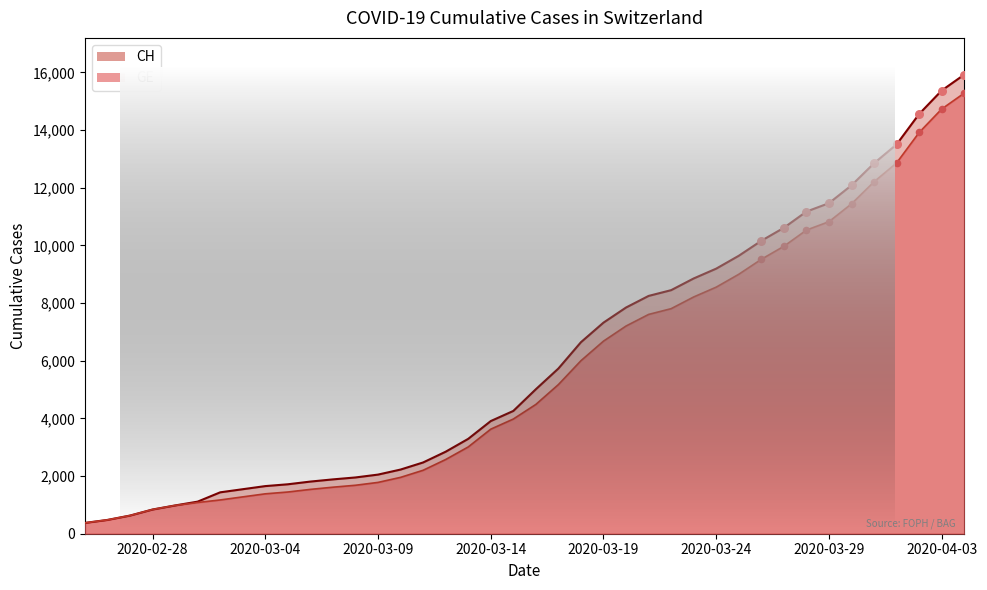

Is the value of GE at 2020-03-08 greater than the value of CH at 2020-03-10?

No